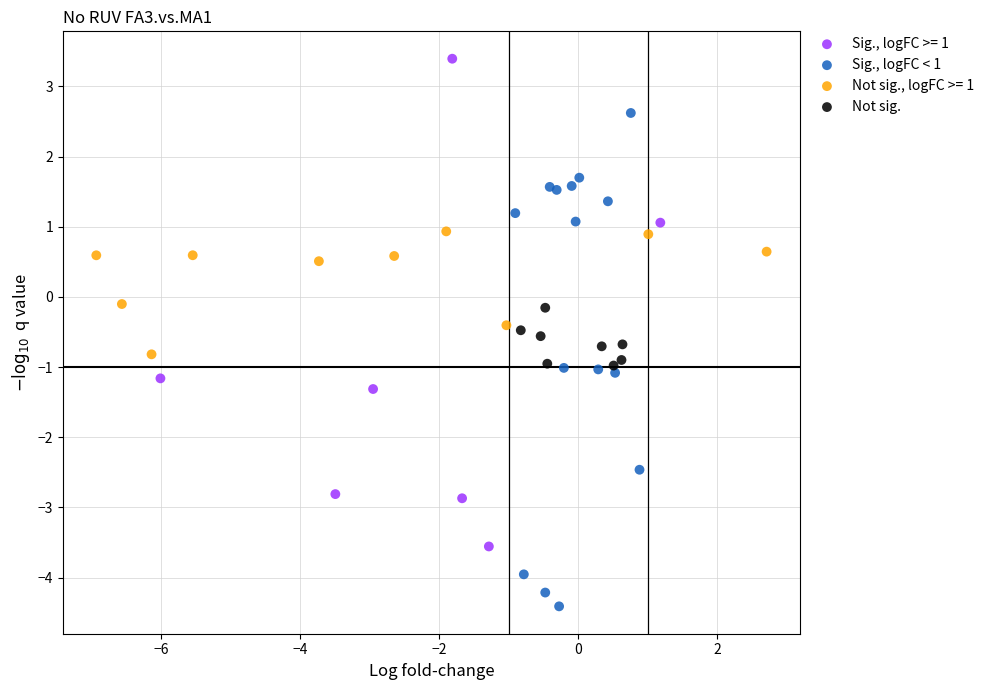

Which series contains the lowest Y value?

Sig., logFC < 1